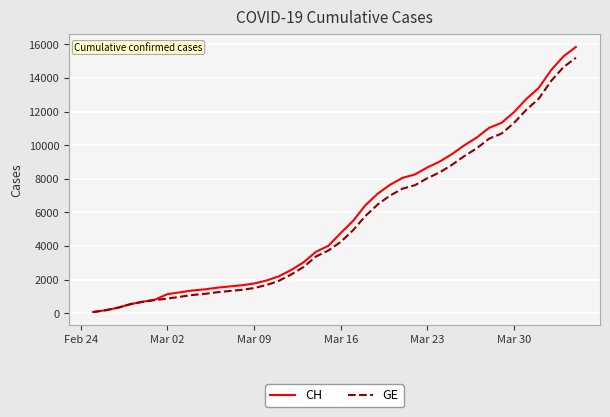

Which series has the largest range (max minus min)?

CH